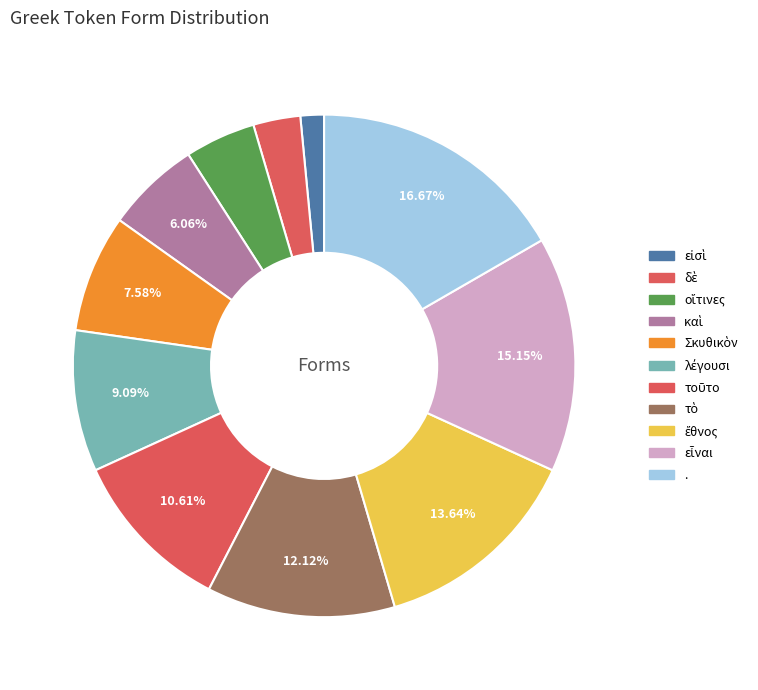

Is it true that λέγουσι is 16% of the pie?

False